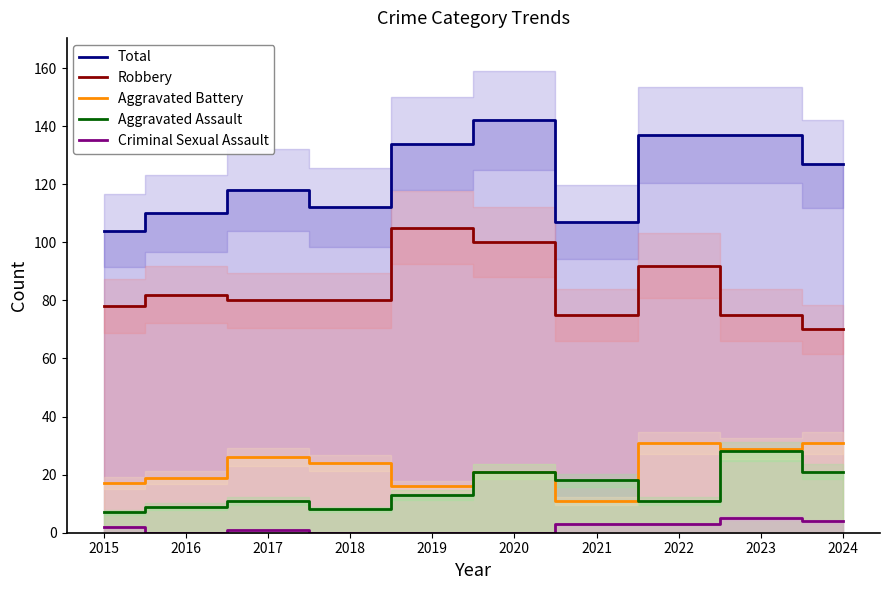

What is the value of the Aggravated Battery point at the 4th from the left?

24